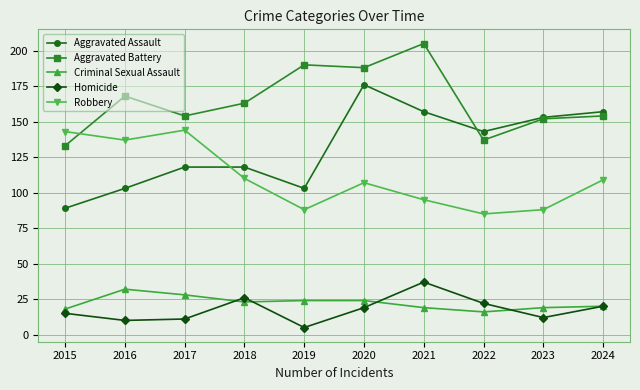

Which category has the highest value in the Aggravated Battery series?

2021